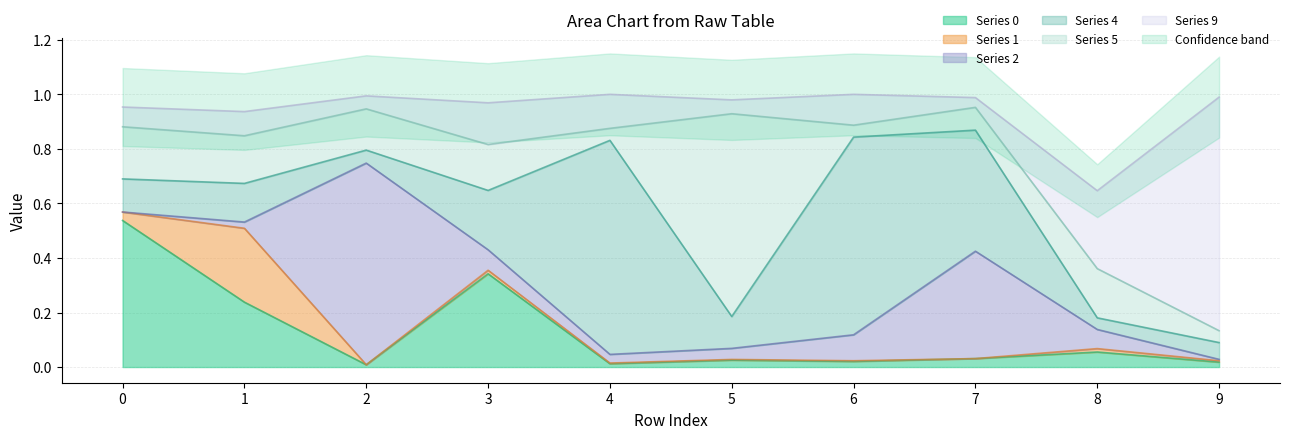

How many times do 2 and 1 cross each other?

1